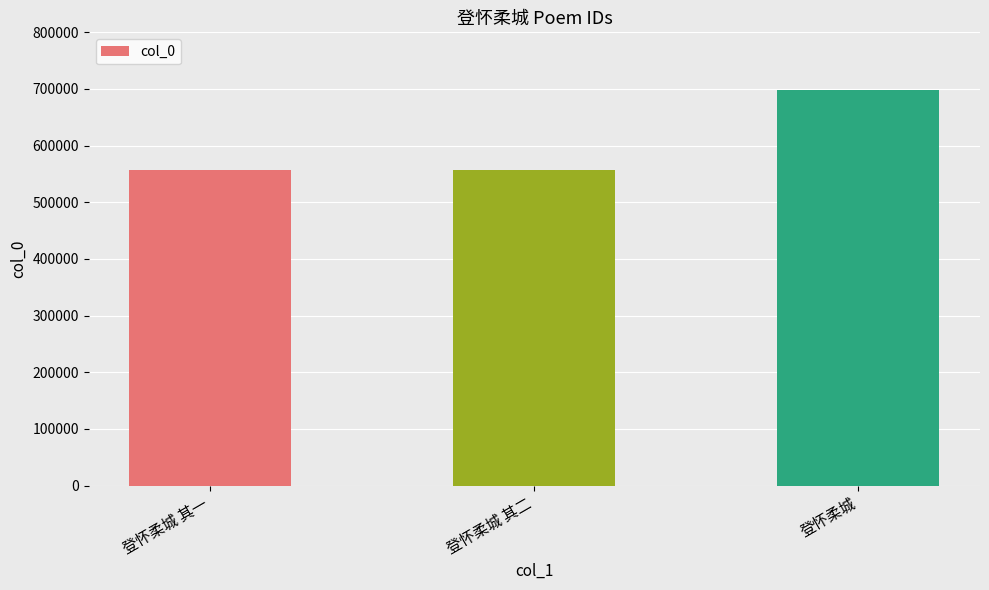

What is the change in value from 登怀柔城 其一 to 登怀柔城 其二?

+1